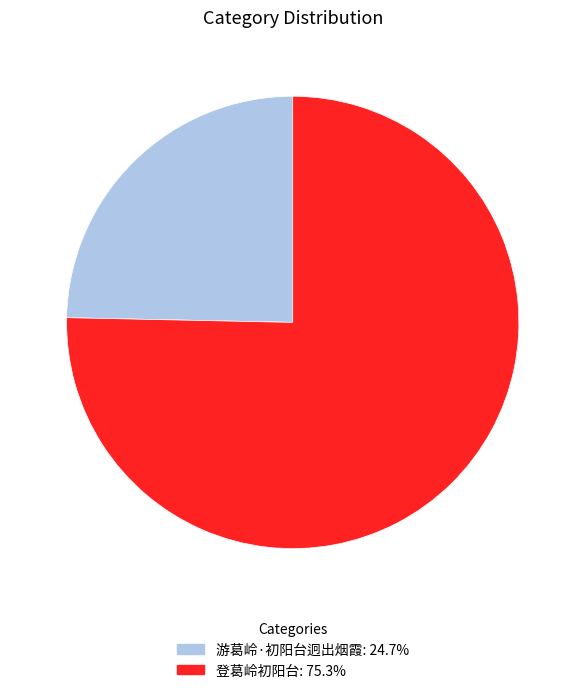

Is the sum of 游葛岭·初阳台迥出烟霞 and 登葛岭初阳台 greater than half?

Yes